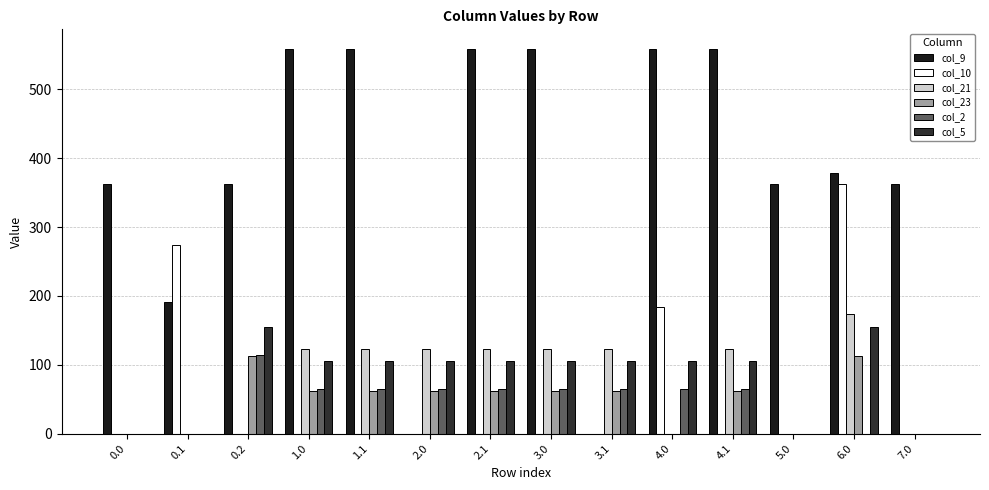

Which series changed the most between 1.0 and 7.0?

col_9